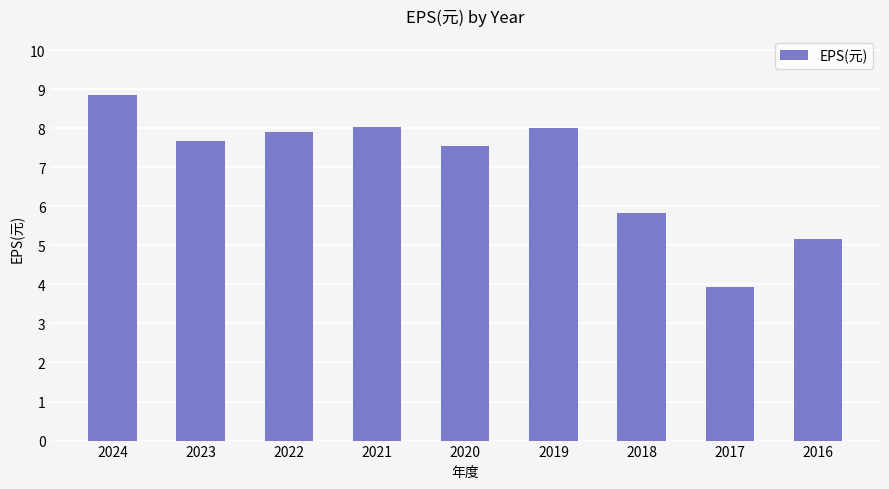

What is the smallest value displayed?

3.9